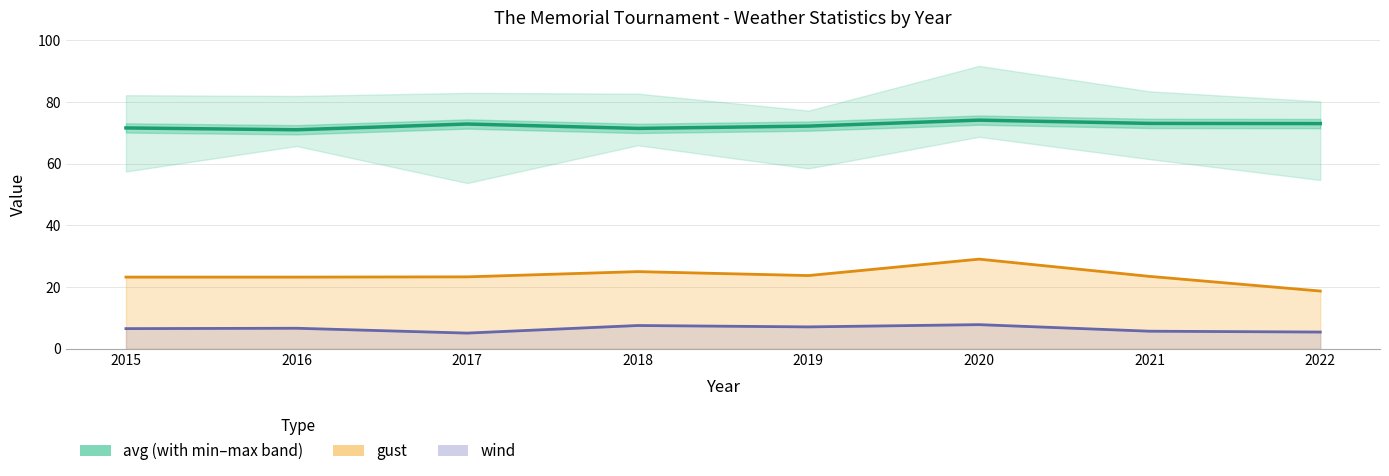

Rank the series at 2015 from highest to lowest value.

avg, gust, wind